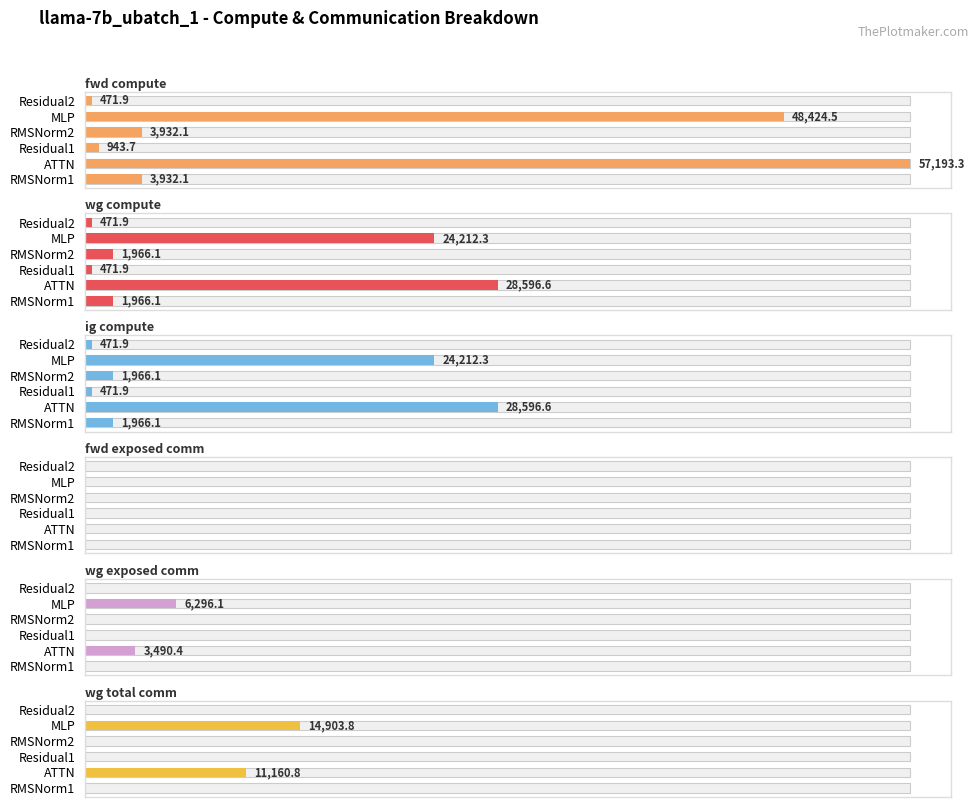

What is the sum of all wg exposed comm values?

9786.5